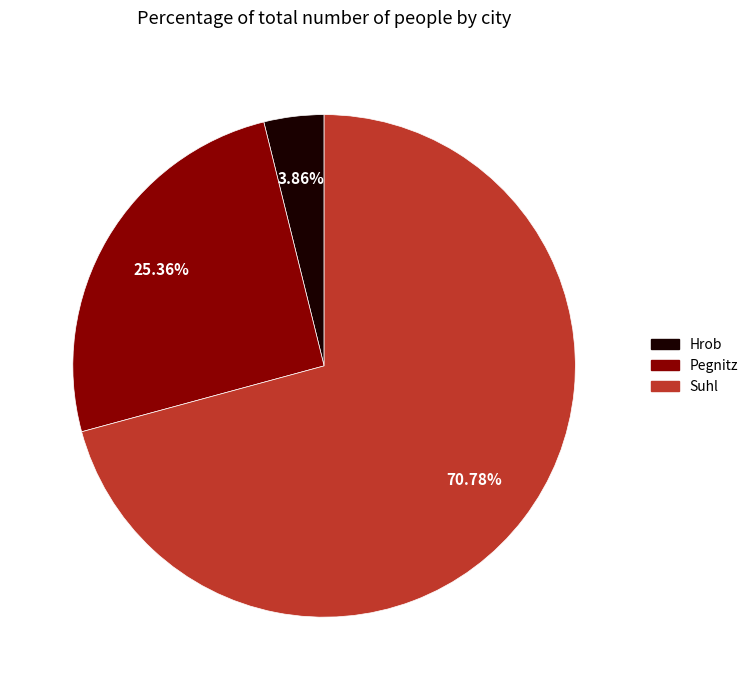

True or false: Suhl accounts for 80% of the total.

False